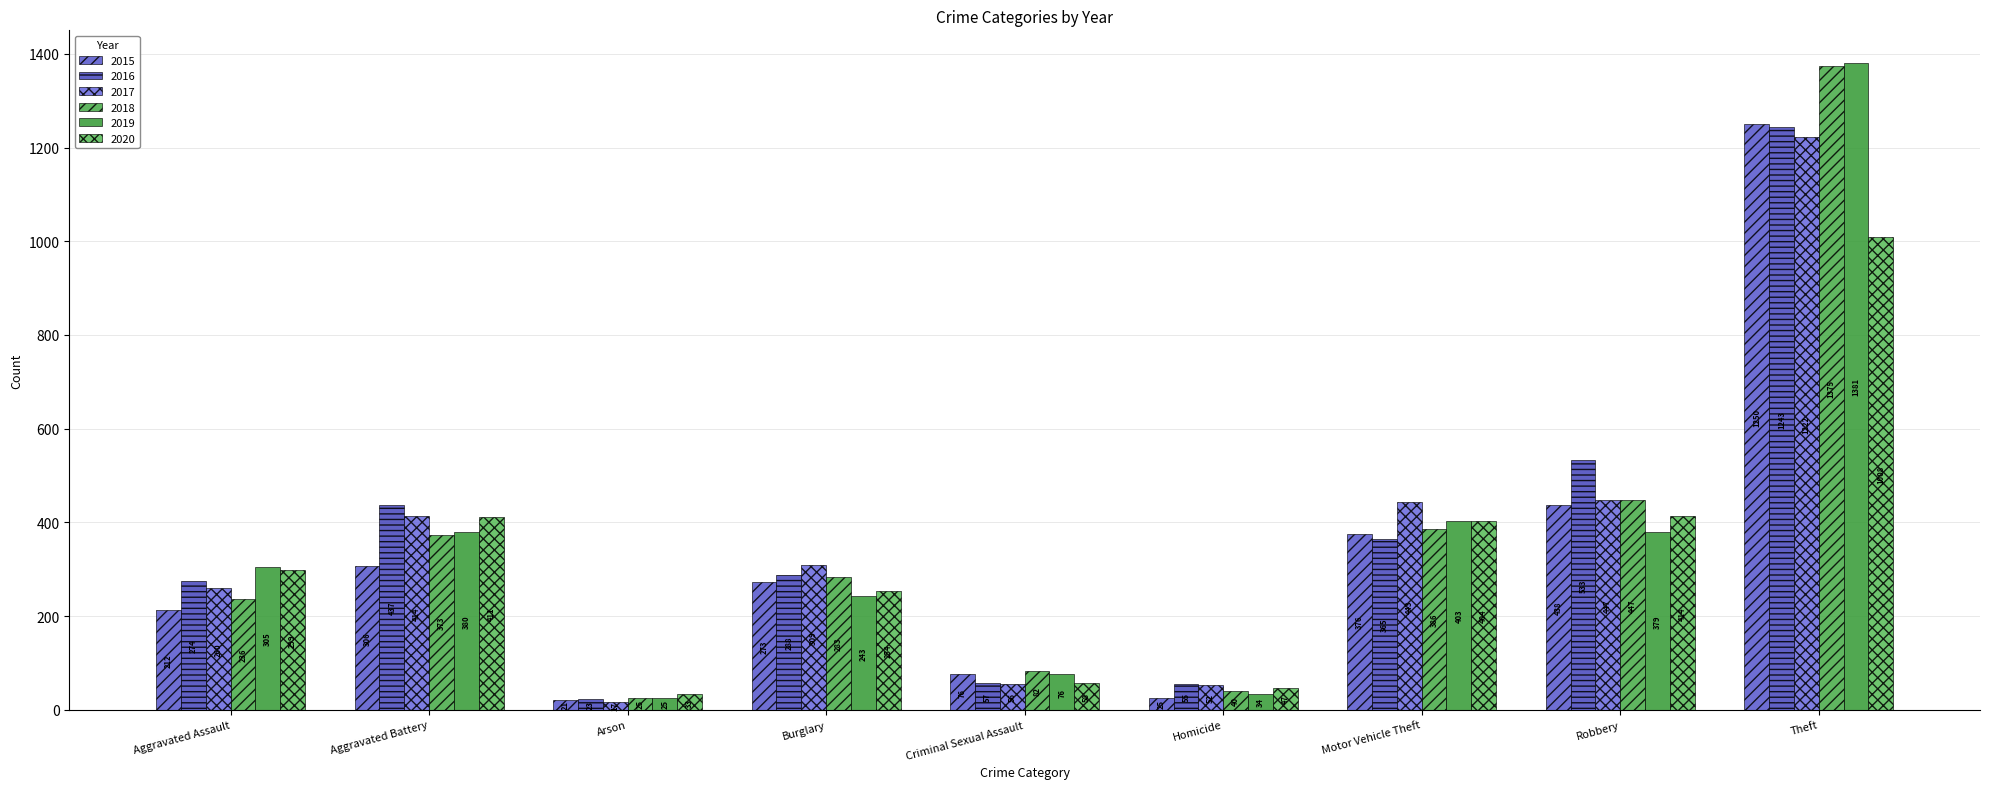

Rank the series at Criminal Sexual Assault from lowest to highest value.

2017, 2016, 2020, 2015, 2019, 2018